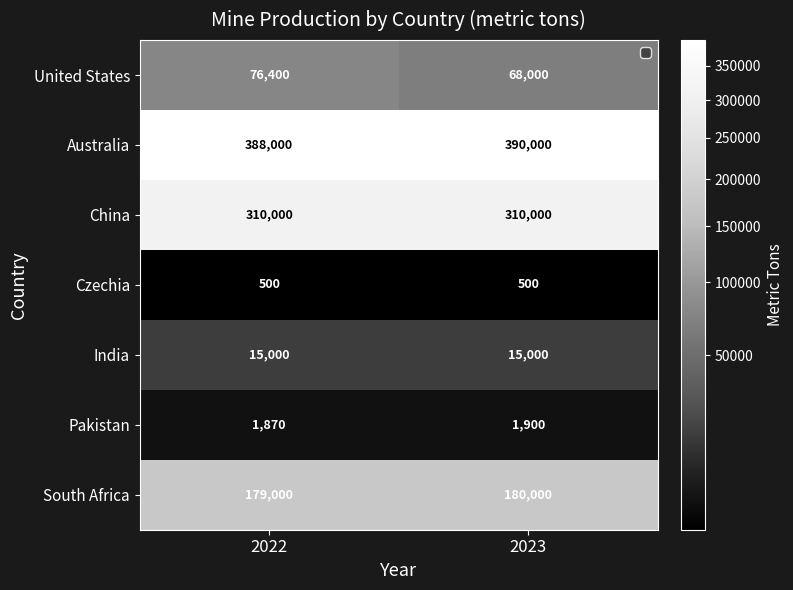

The Czechia series shows 500 at 2023. True or false?

True